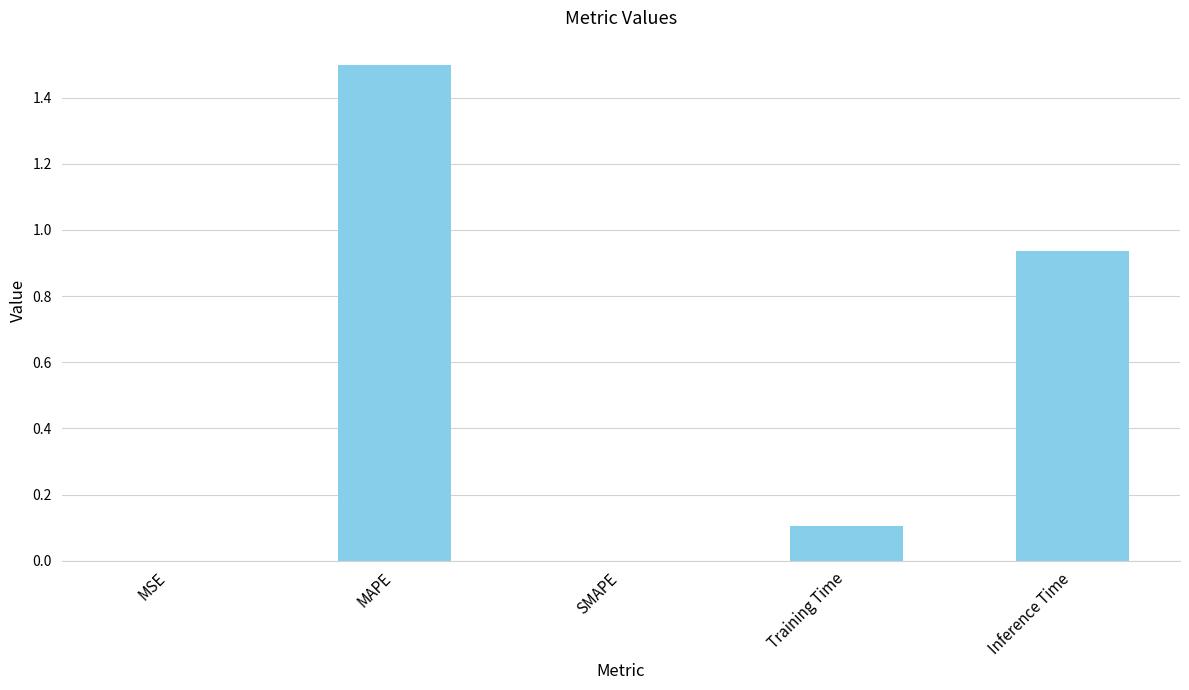

What is the maximum value shown in the chart?

1.5